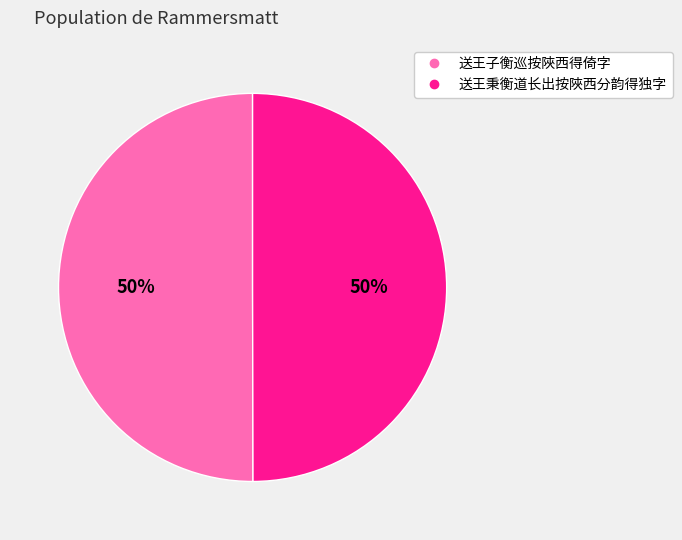

Do 送王秉衡道长出按陜西分韵得独字 and 送王子衡巡按陜西得倚字 together represent more than half of the pie?

Yes